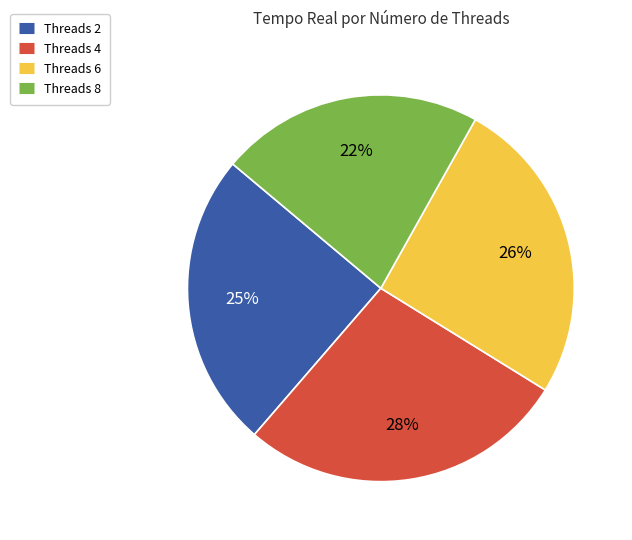

To the nearest percent, what is the average slice percentage?

25%